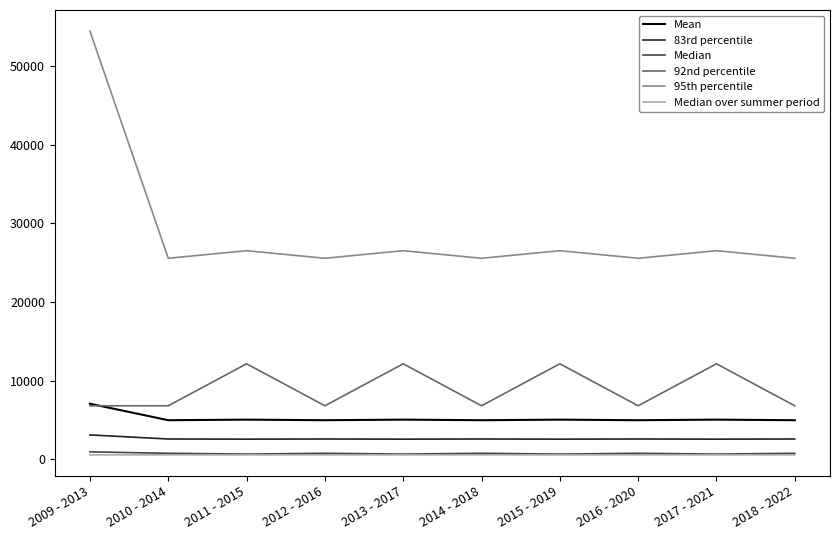

At which category is the sum across all series the highest?

2009 - 2013